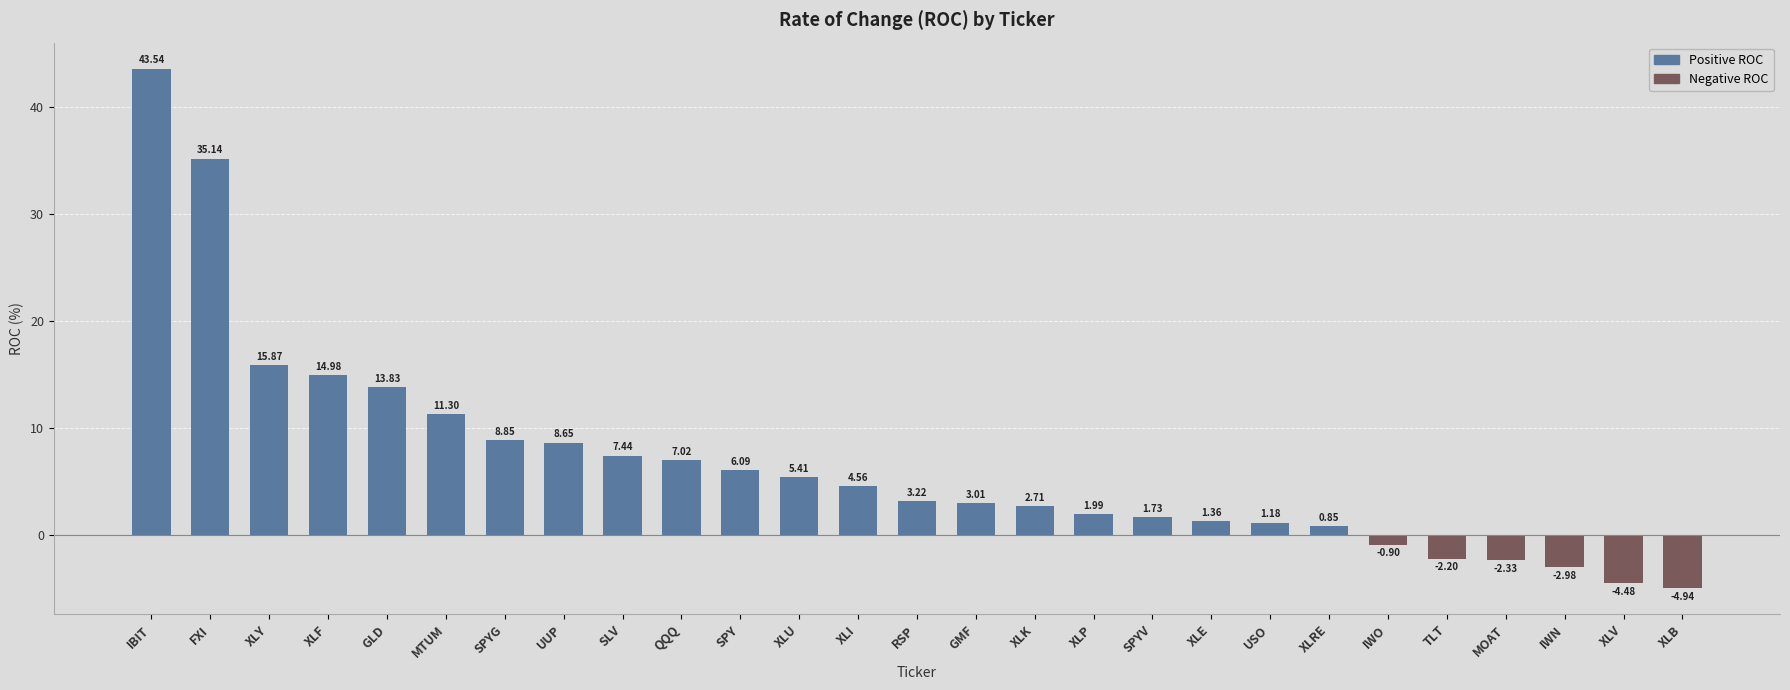

What is the change in value from SPYG to SLV?

-1.4